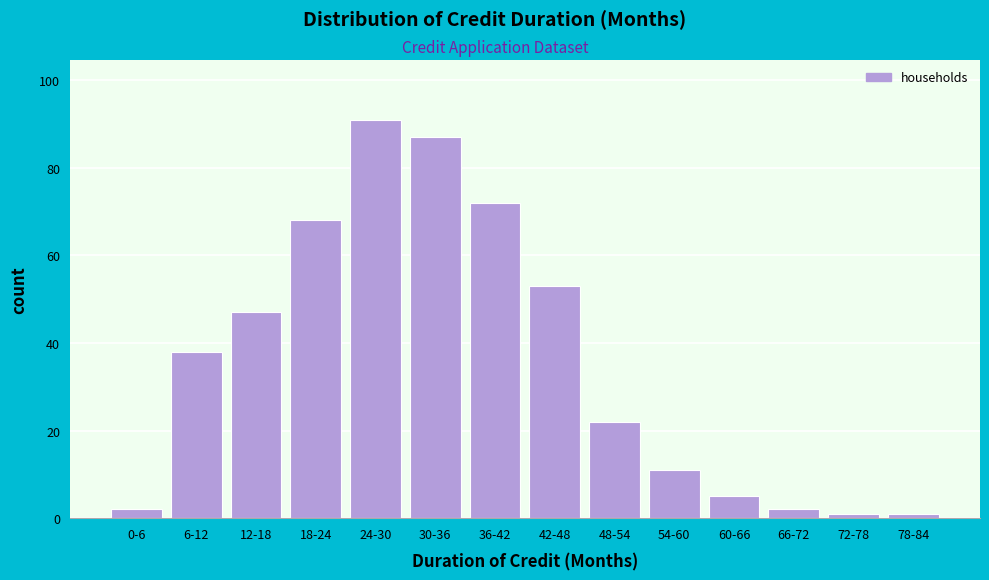

Reading right to left, extract all data points from this chart.

78-84=1	72-78=1	66-72=2	60-66=5	54-60=11	48-54=22	42-48=53	36-42=72	30-36=87	24-30=91	18-24=68	12-18=47	6-12=38	0-6=2